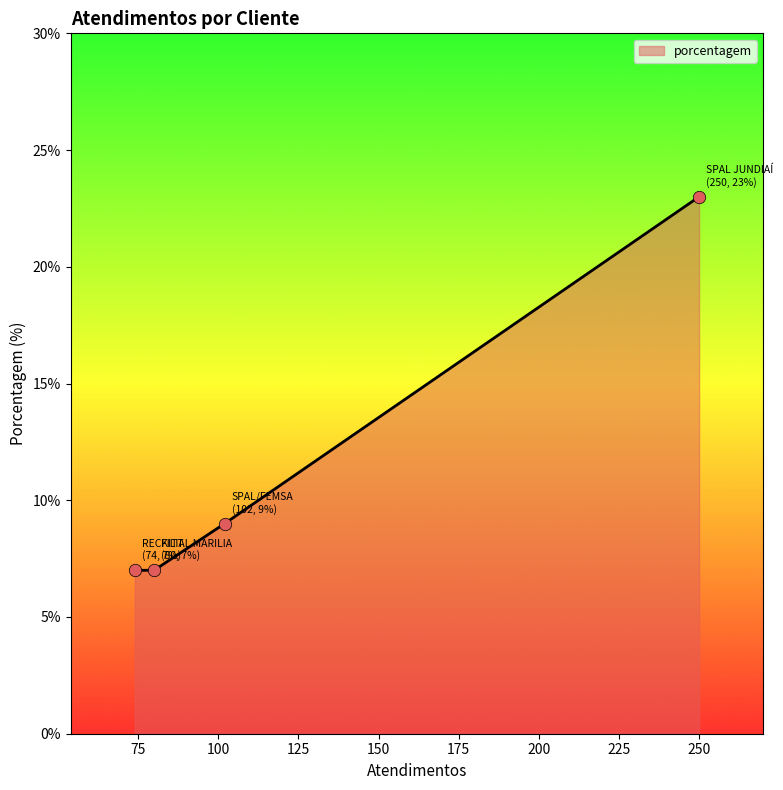

True or false: there are more than 1 points higher than both neighbors.

False